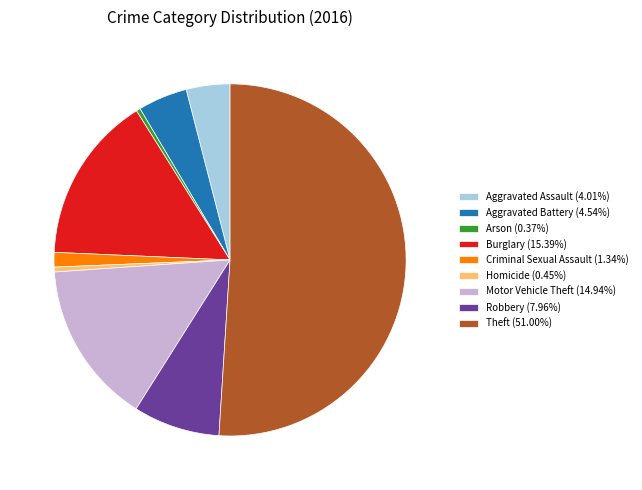

Is the sum of Theft (51.00%) and Motor Vehicle Theft (14.94%) greater than half?

Yes